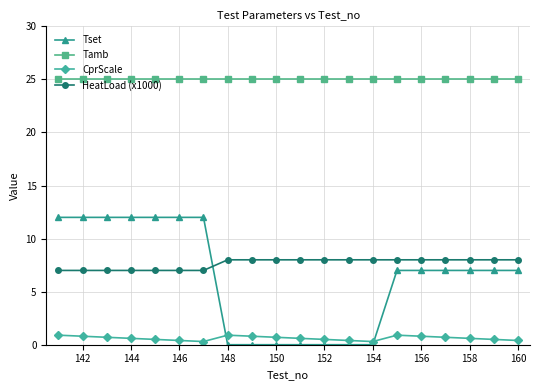

What is the value of the CprScale point at the 12th from the left?

0.5